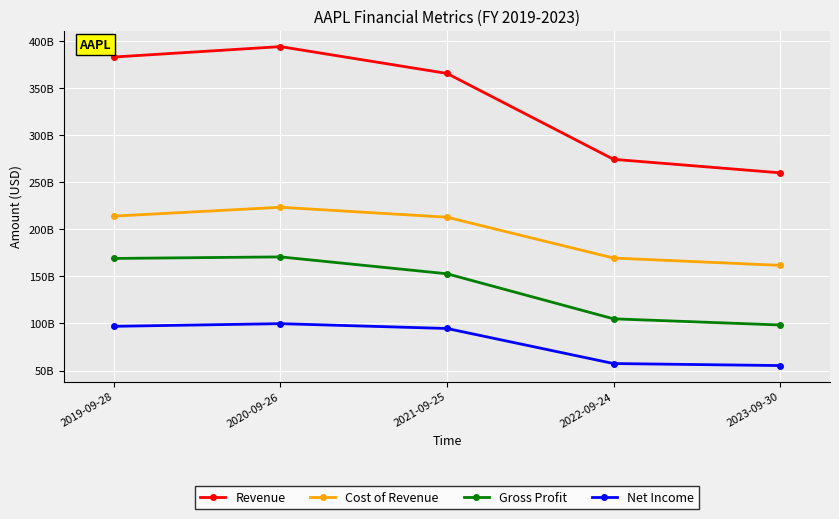

At how many categories does at least one series exceed 313944506961?

3